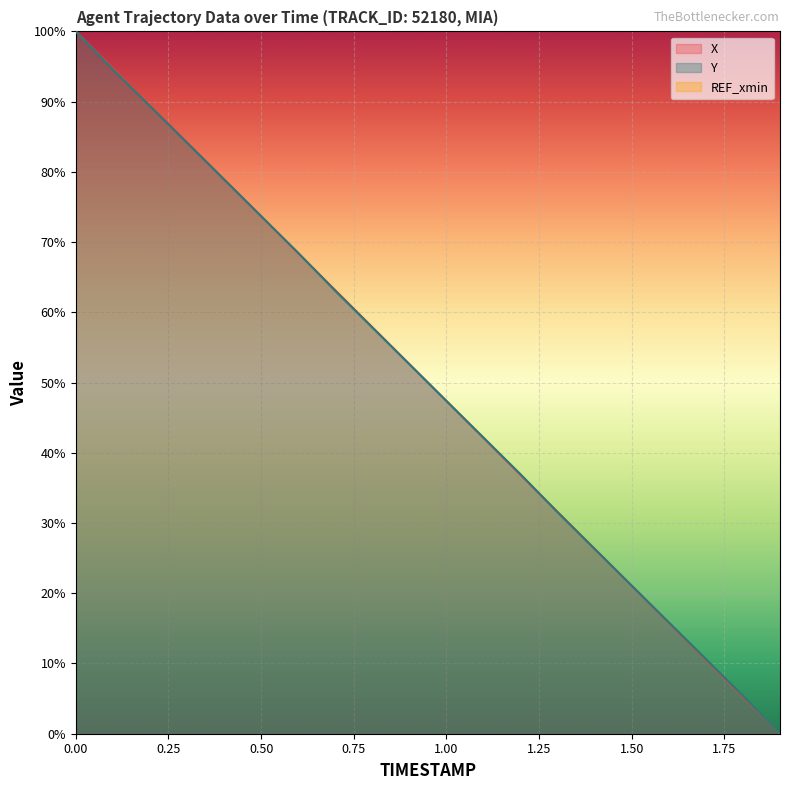

Which series has the largest range (max minus min)?

X